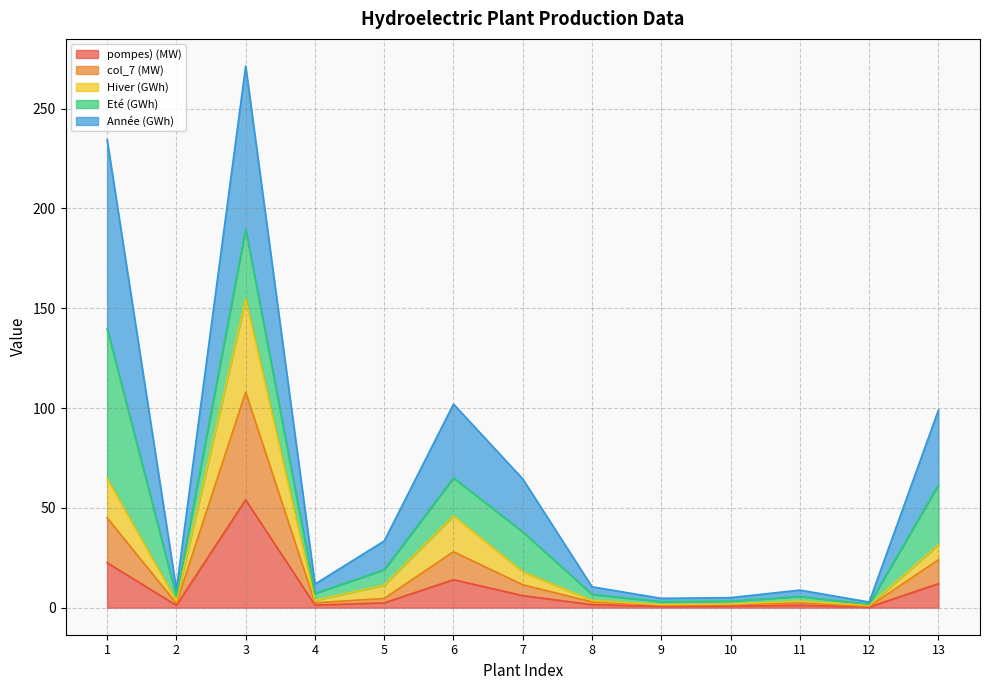

What is the minimum value for Année (GWh)?

2.8